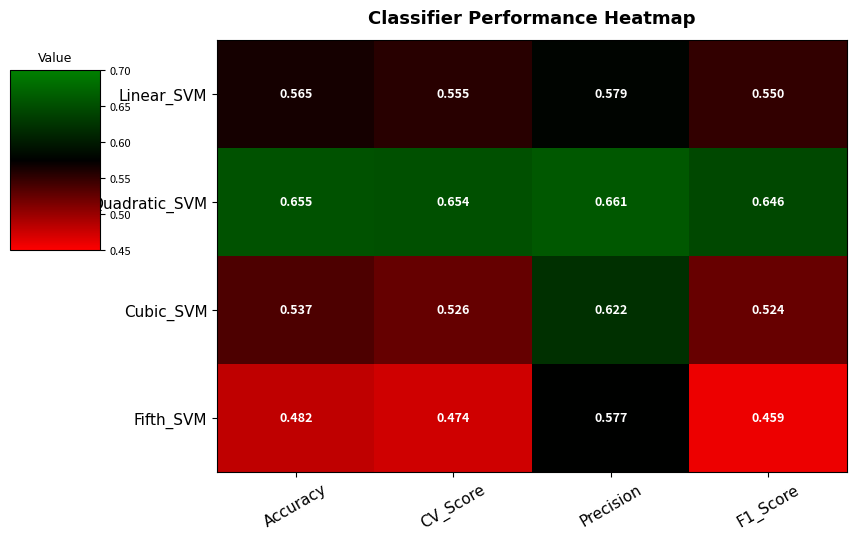

Which category has the highest value across all series?

Precision